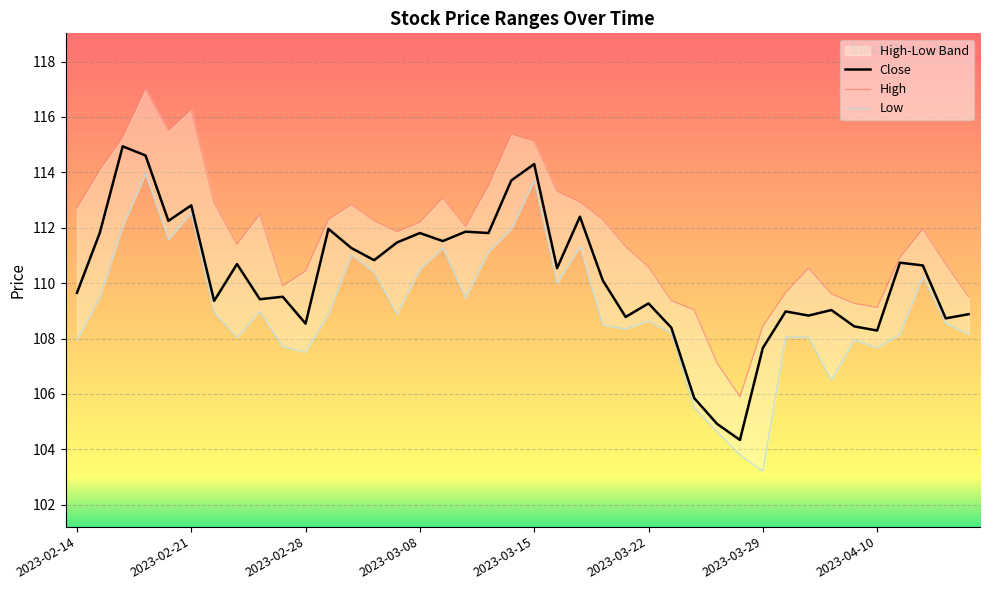

True or false: Close and Low cross at least once.

False